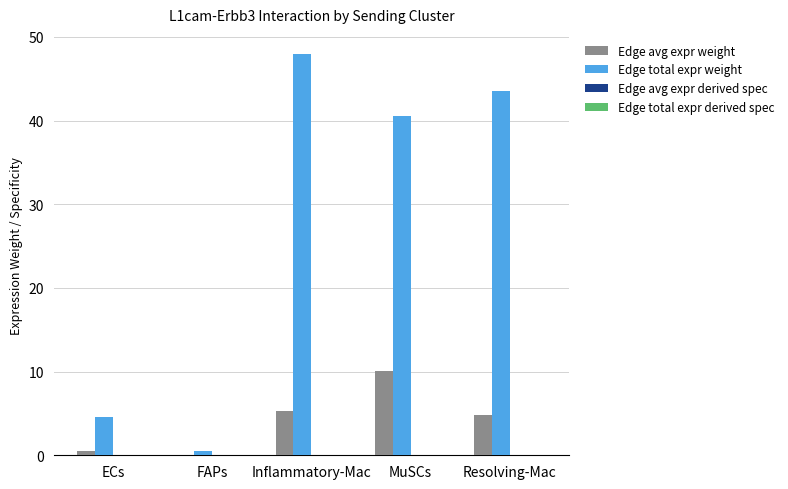

Which series changed the most between Inflammatory-Mac and MuSCs?

Edge total expr weight